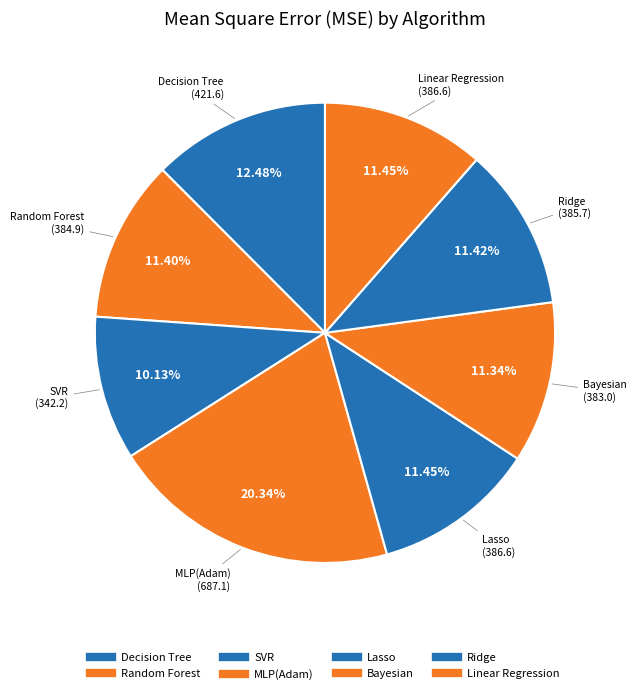

What is the smallest slice in the pie chart?

SVR